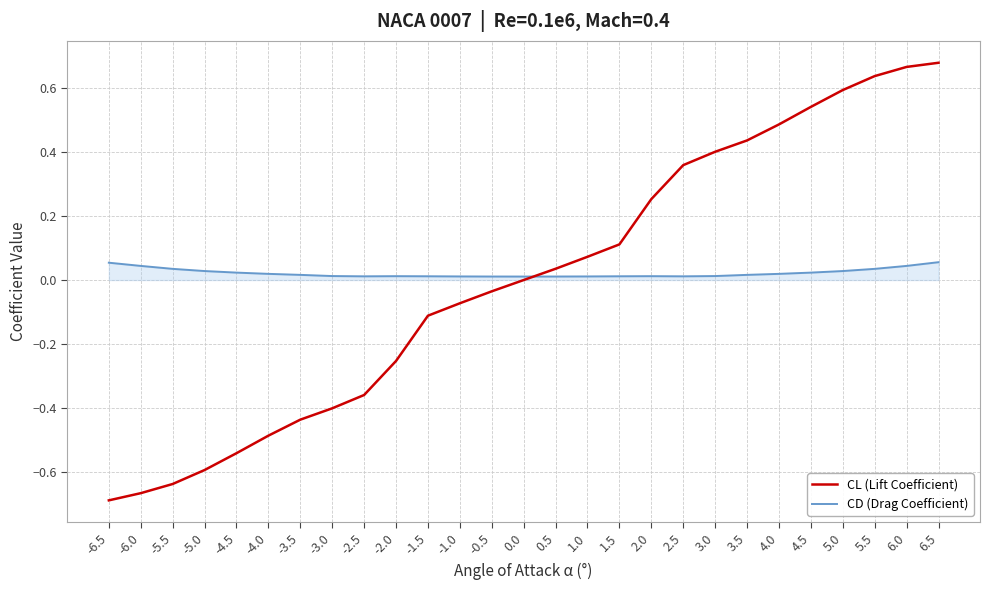

Is it true that CL (Lift Coefficient) equals -0.7 at -6.5?

True